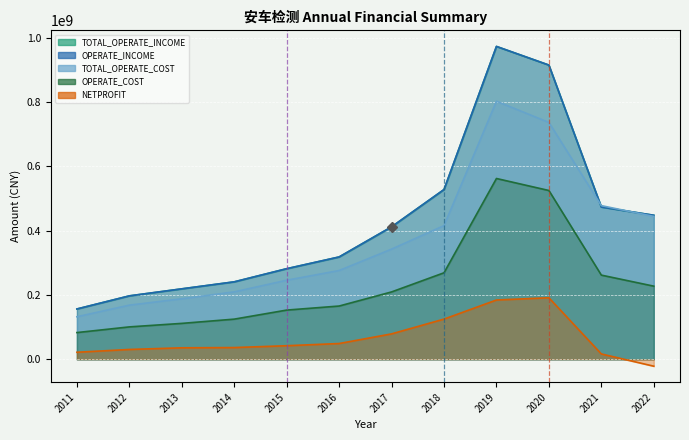

The value of TOTAL_OPERATE_INCOME at 2016 is 318181180.6. True or false?

True